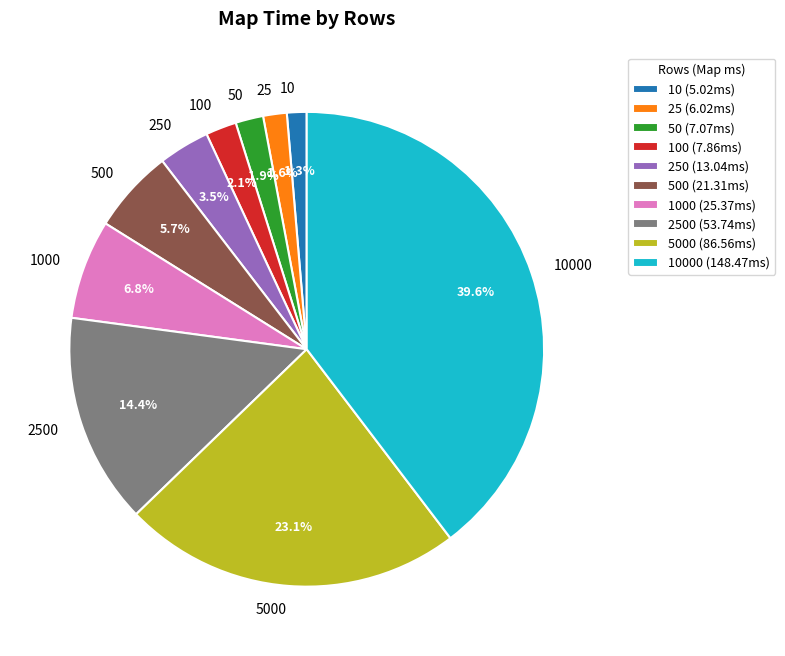

Combined, do 100 and 2500 account for over 50%?

No